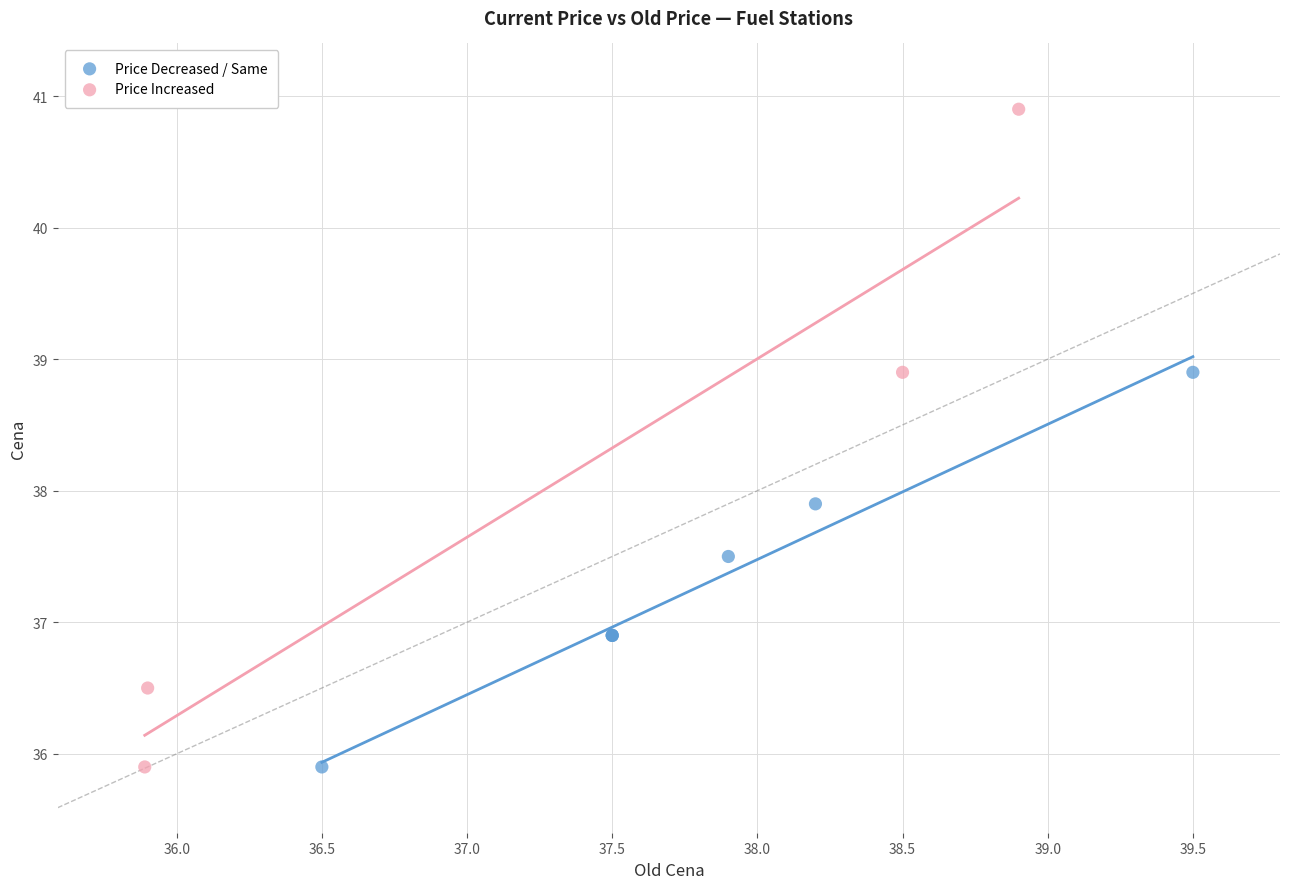

Which series reaches the maximum Y coordinate?

Price Increased